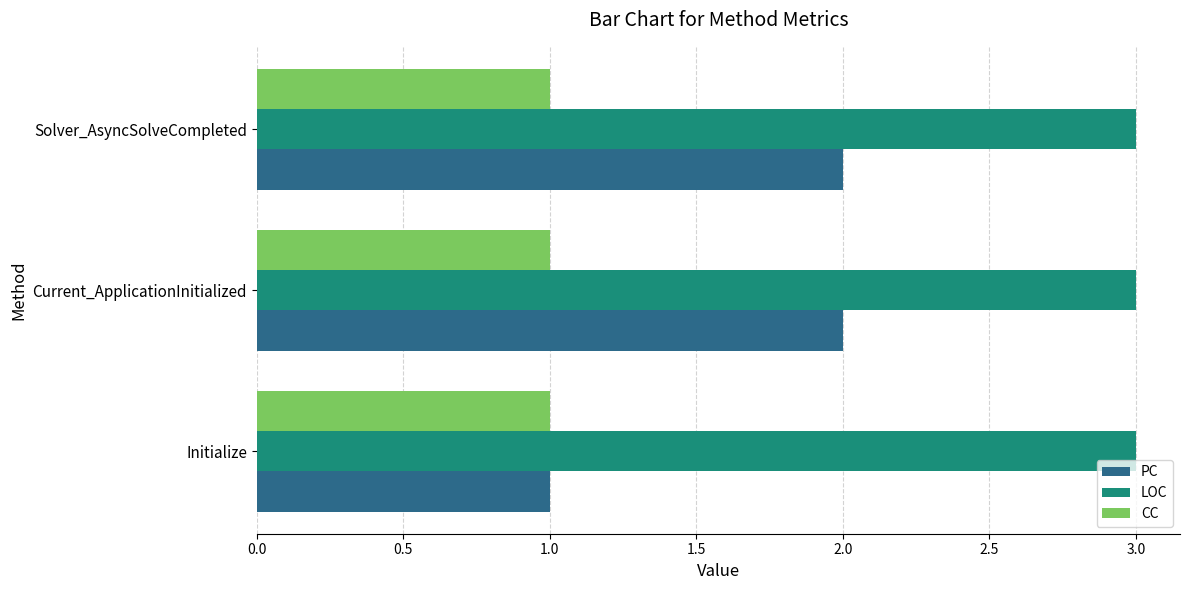

What is the maximum value shown in the chart?

3